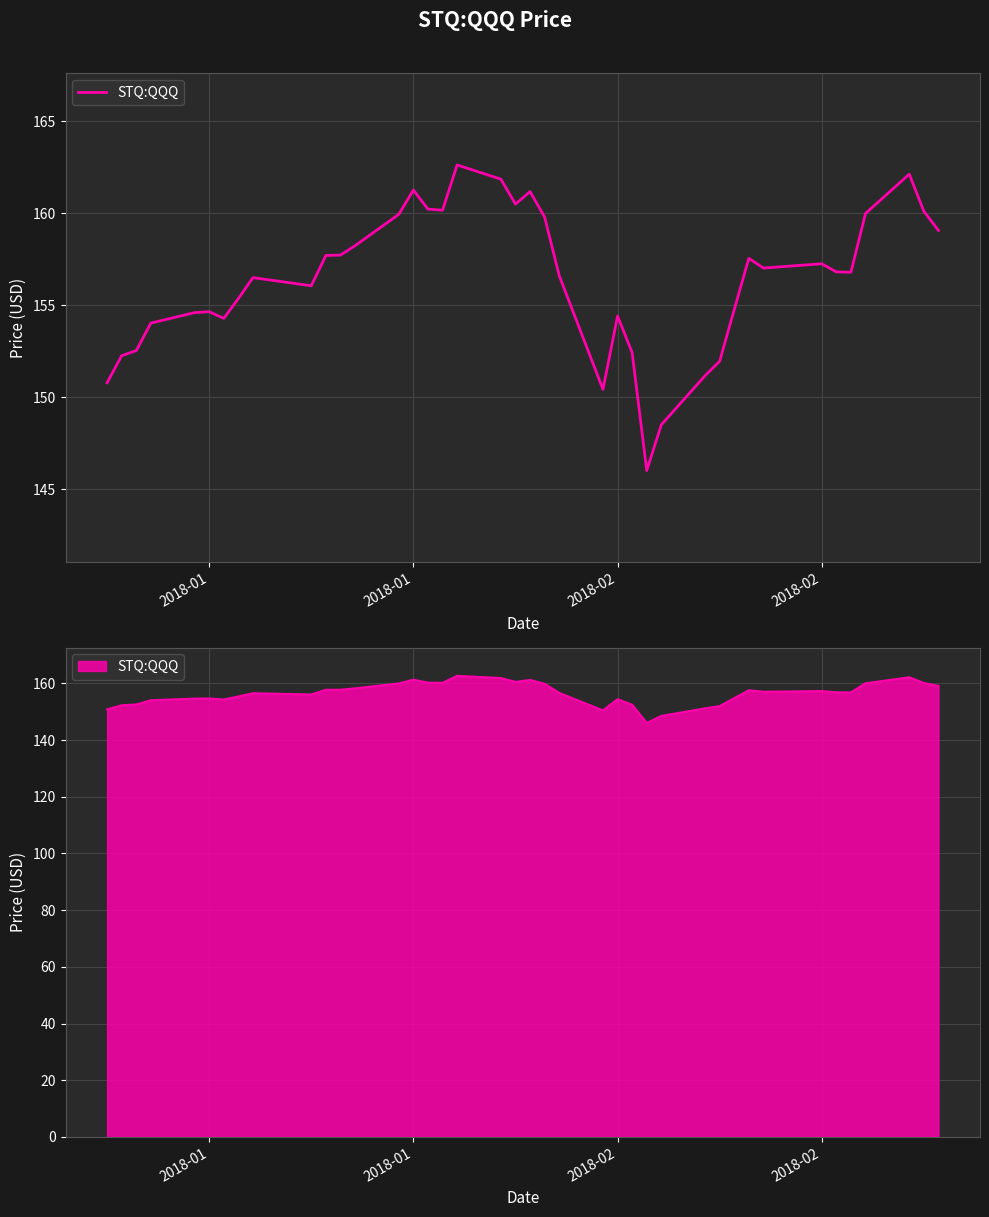

Count the number of values greater than 156.

24